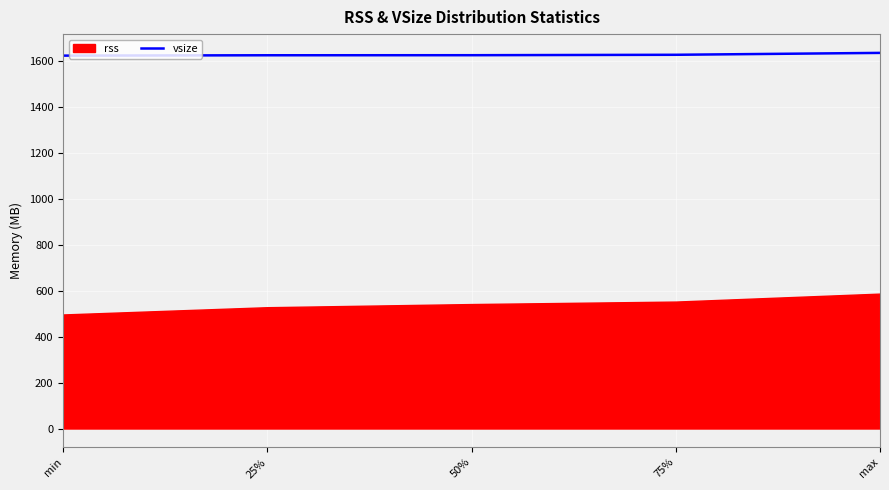

True or false: vsize has a value of 1623.6 at 50%.

True